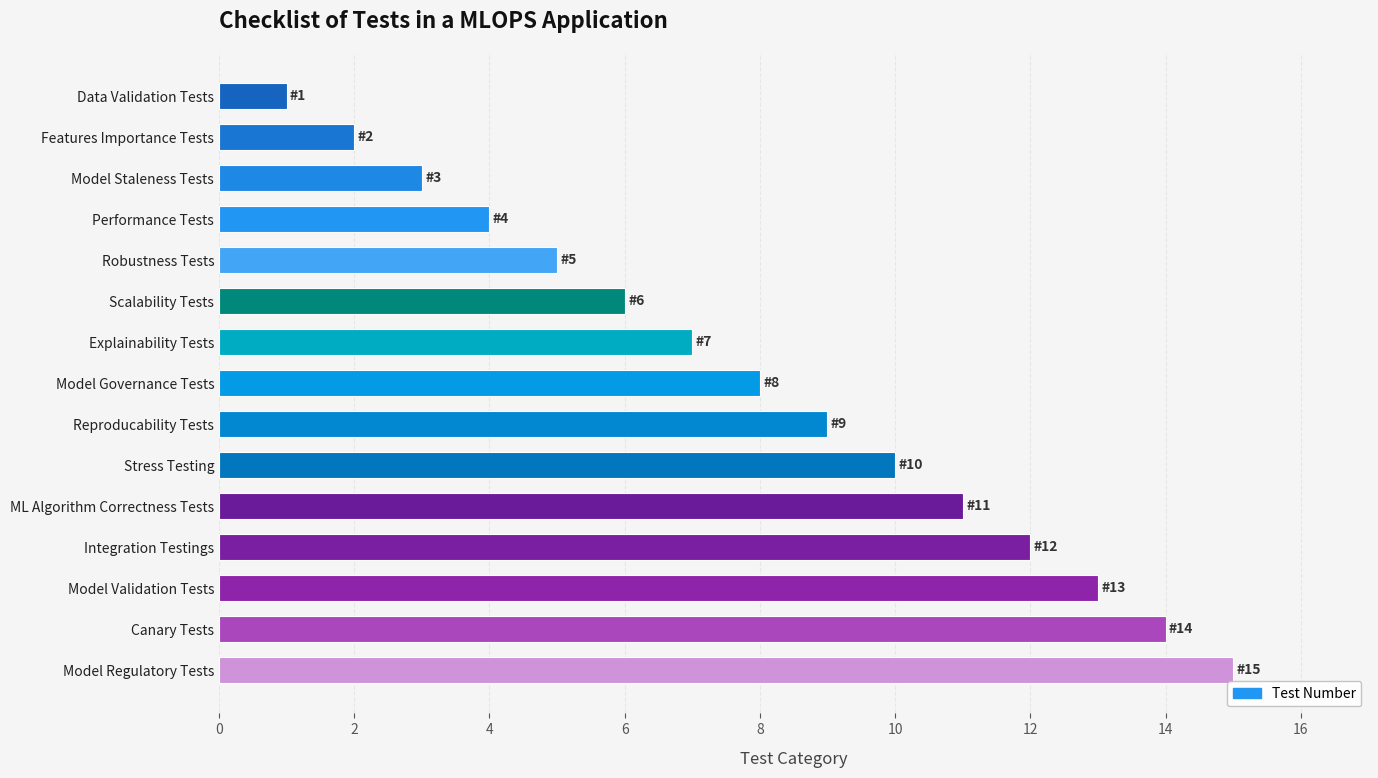

What is the difference between the maximum and second lowest values?

13